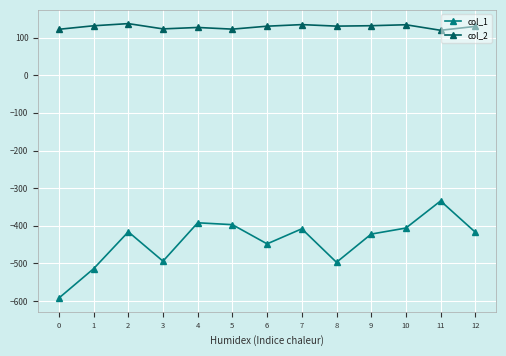

What value does the col_1 series have at 8?

-497.0